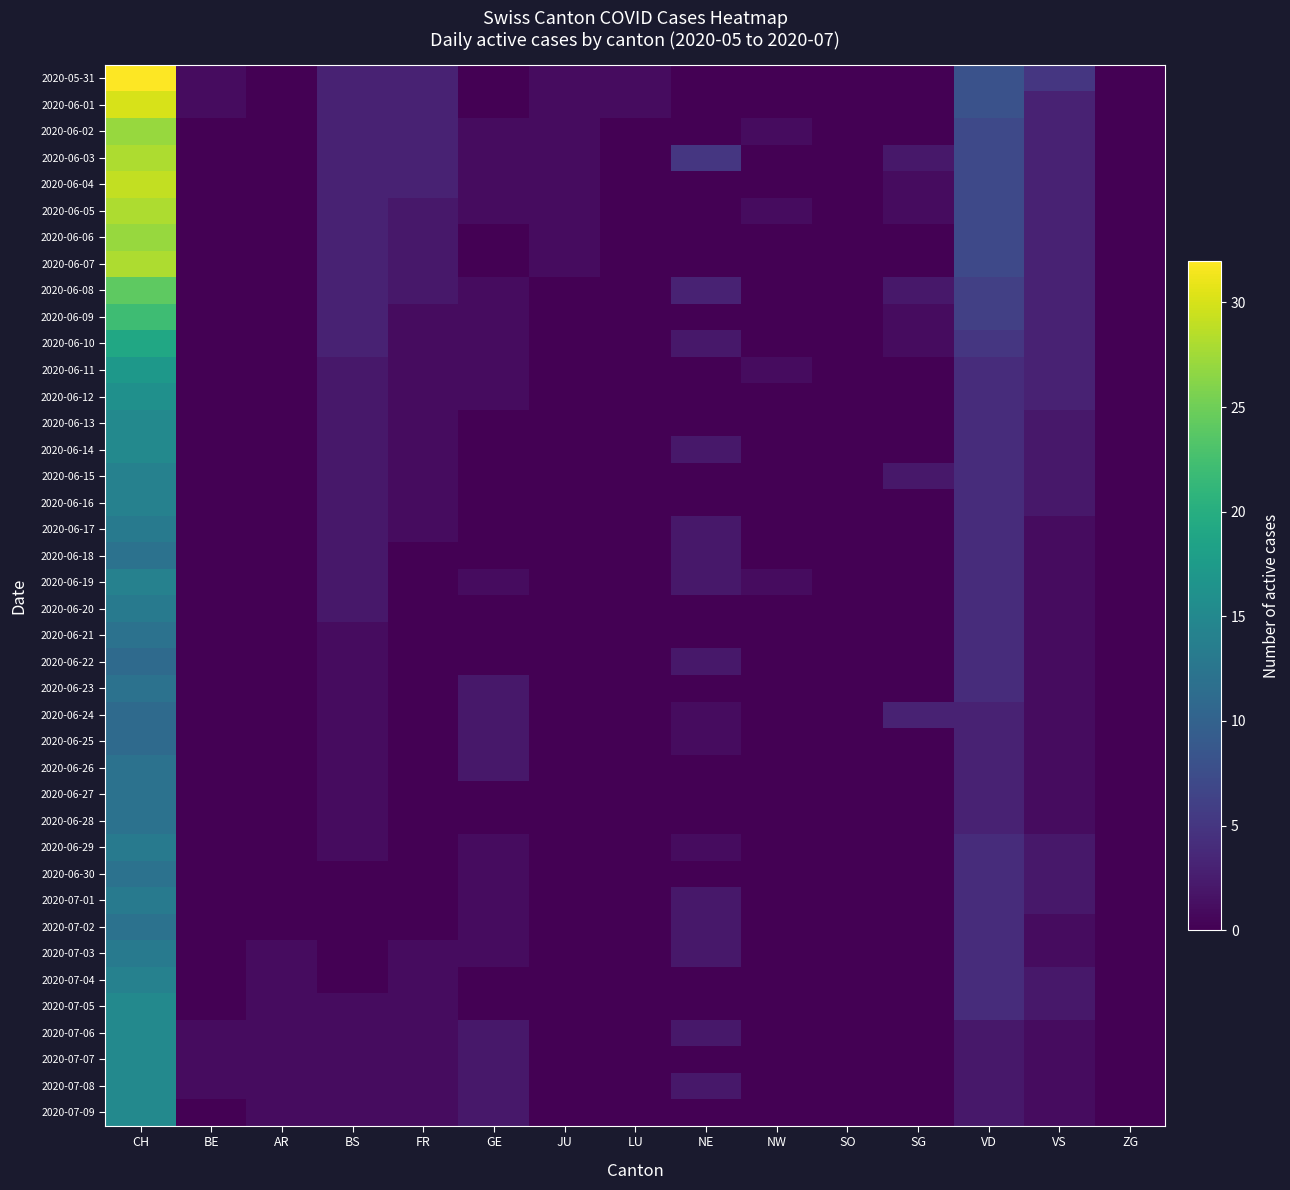

List the series in order of their peak value, highest first.

2020-05-31, 2020-06-01, 2020-06-04, 2020-06-03, 2020-06-05, 2020-06-07, 2020-06-02, 2020-06-06, 2020-06-08, 2020-06-09, 2020-06-10, 2020-06-11, 2020-06-12, 2020-06-13, 2020-06-14, 2020-07-05, 2020-07-06, 2020-07-07, 2020-07-08, 2020-07-09, 2020-06-15, 2020-06-16, 2020-06-19, 2020-07-04, 2020-06-17, 2020-06-20, 2020-06-29, 2020-07-01, 2020-07-03, 2020-06-18, 2020-06-21, 2020-06-23, 2020-06-26, 2020-06-27, 2020-06-28, 2020-06-30, 2020-07-02, 2020-06-22, 2020-06-24, 2020-06-25